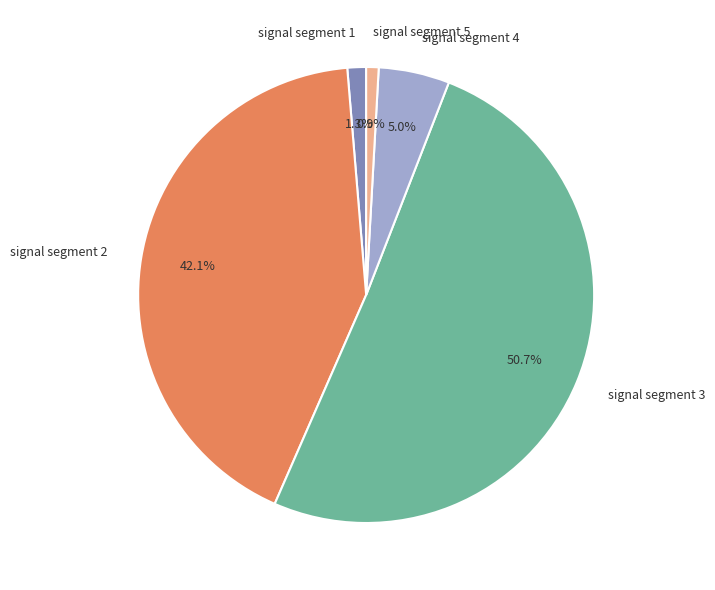

Combined, what portion of the pie is signal segment 4 and signal segment 2?

47.1%